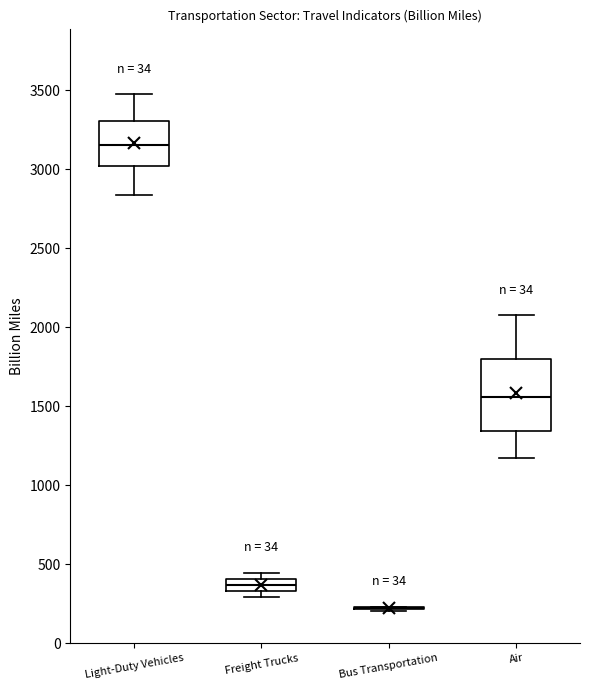

Which box is the tallest, from its lower edge to its upper edge?

Air